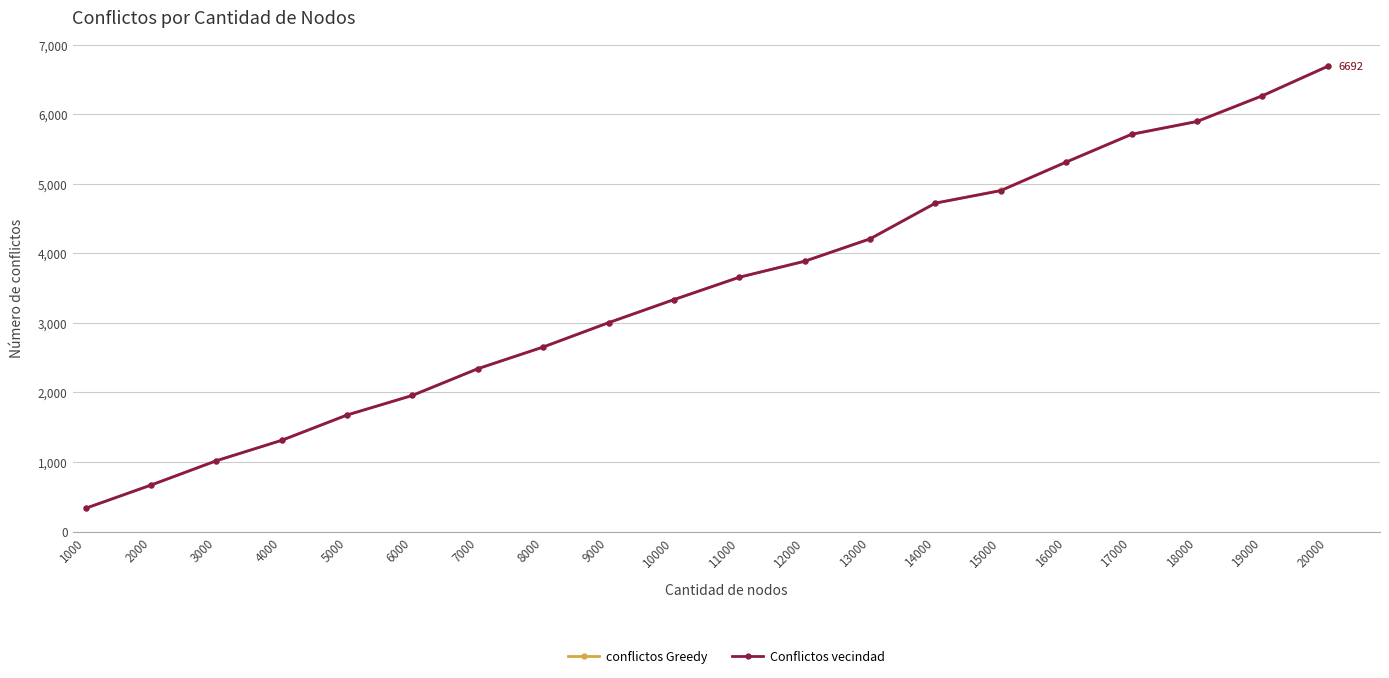

What is the difference between the maximum and minimum values in the Conflictos vecindad series?

6358